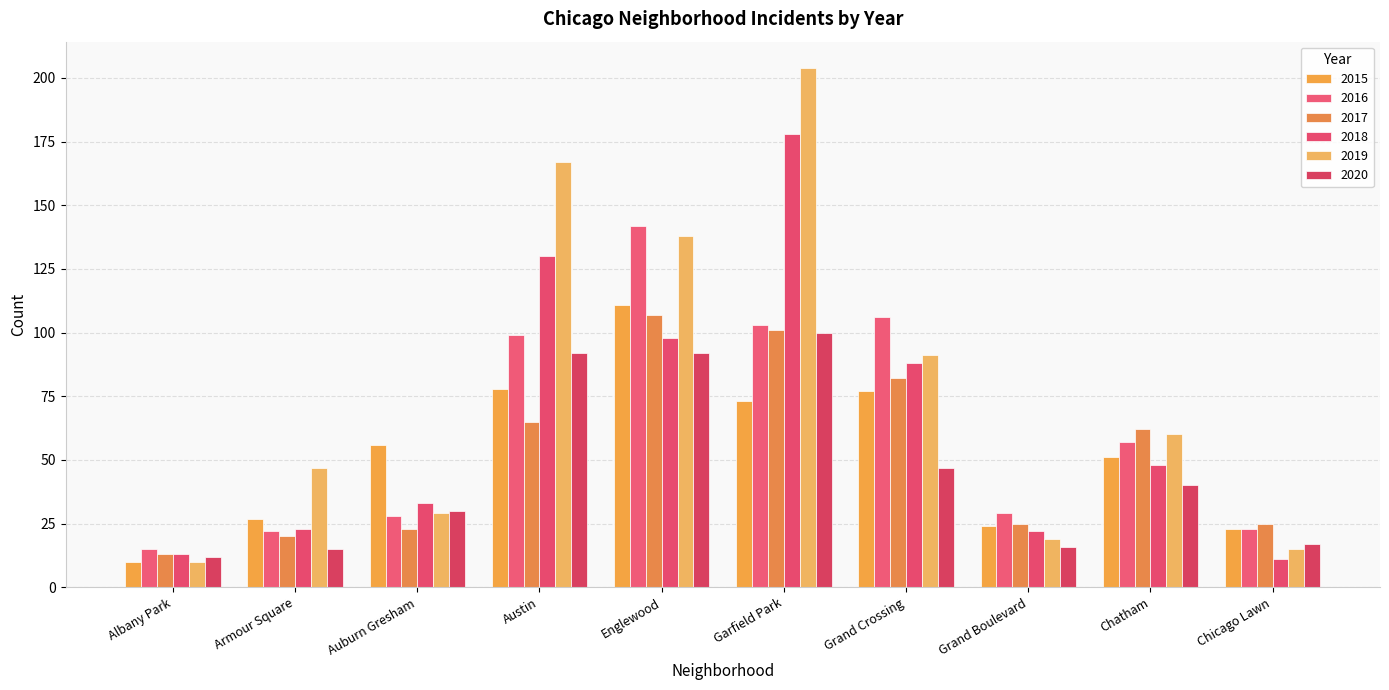

Which series has the widest spread of values?

2019